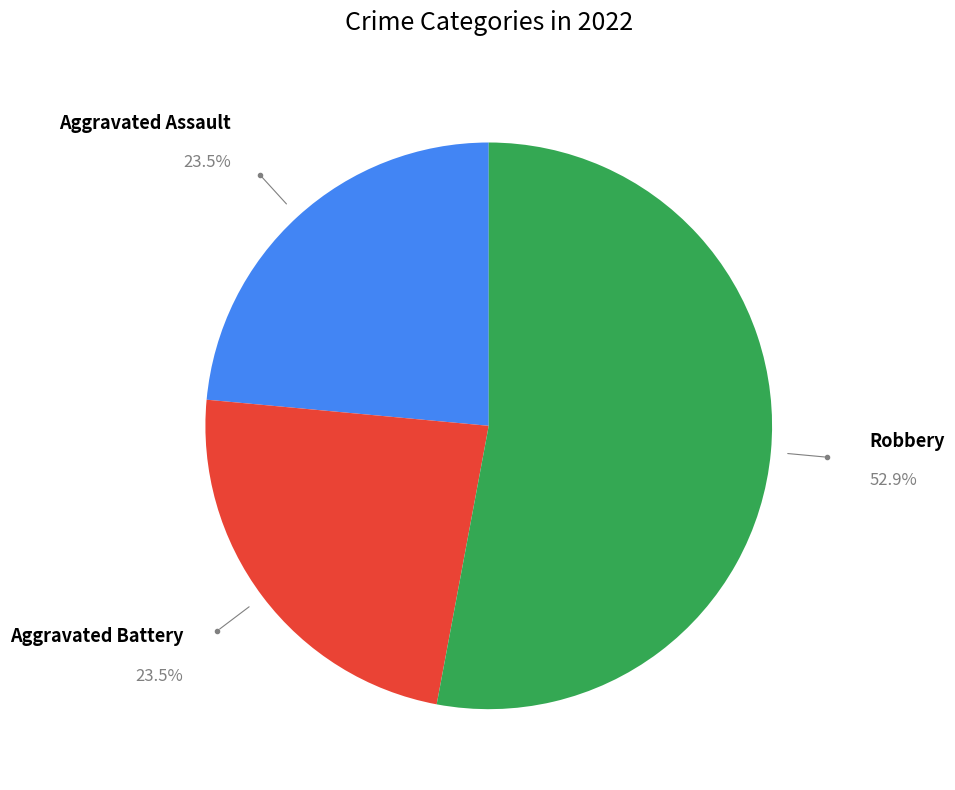

Does any single category account for the majority?

Yes